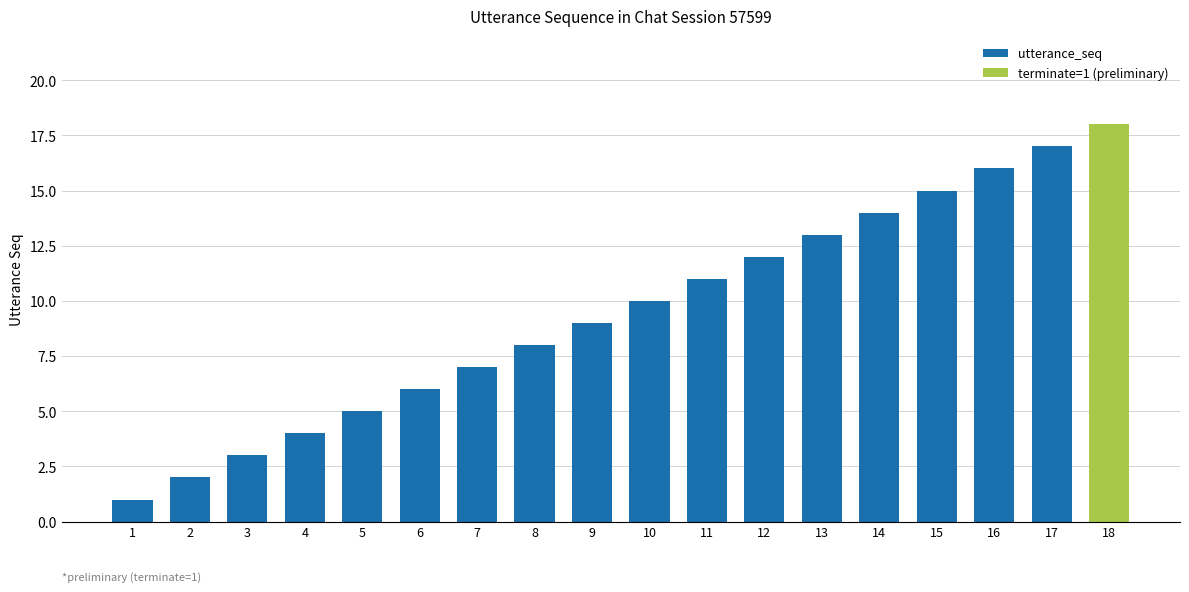

At which category does the chart reach its peak across all series?

18